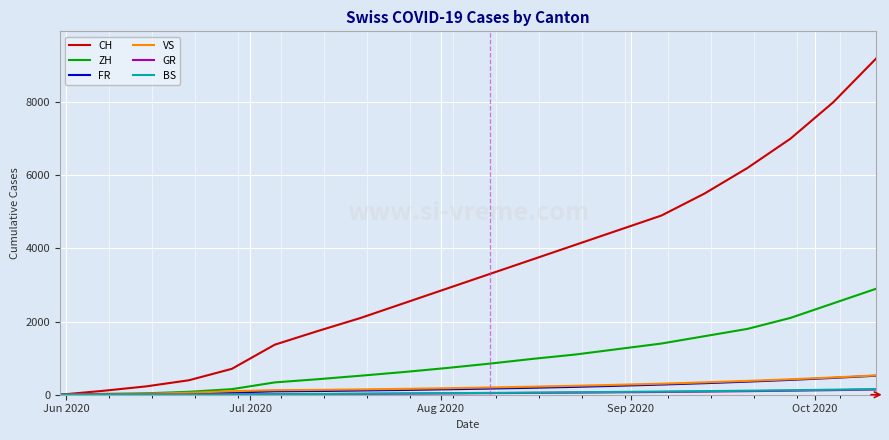

Which series has the widest spread of values?

CH